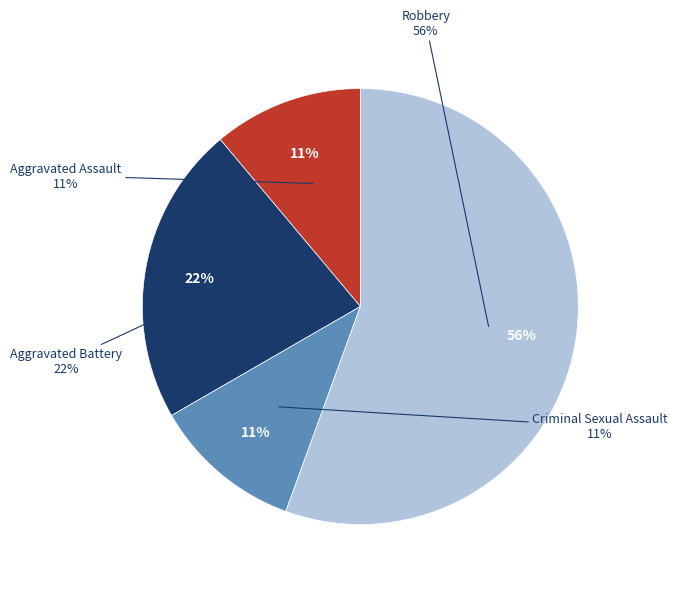

Which category has the smallest portion of the pie?

Aggravated Assault